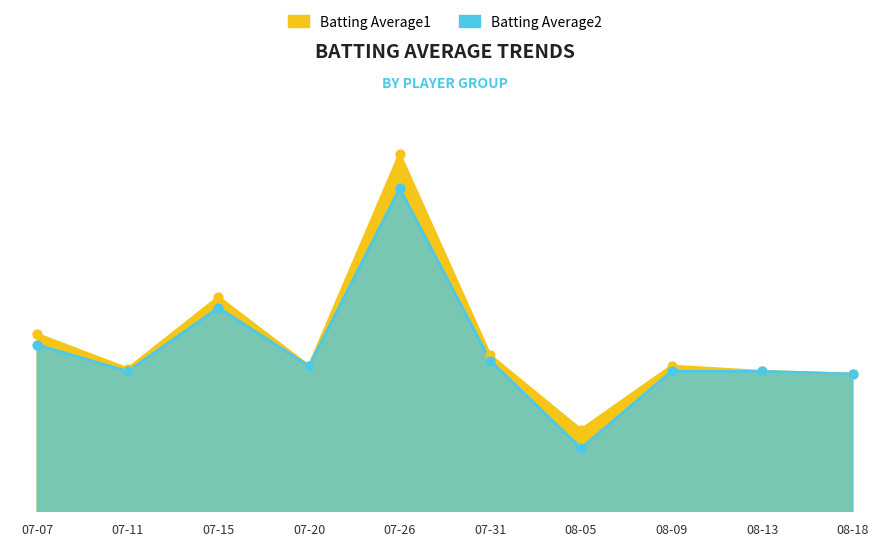

At which category is the sum across all series the highest?

07-26